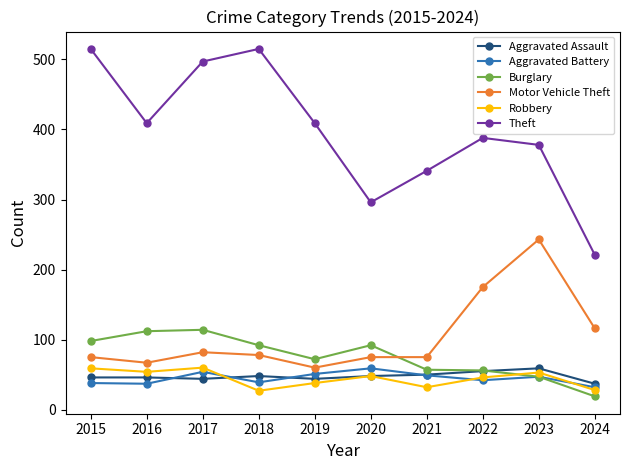

The Aggravated Assault series shows 93 at 2022. True or false?

False